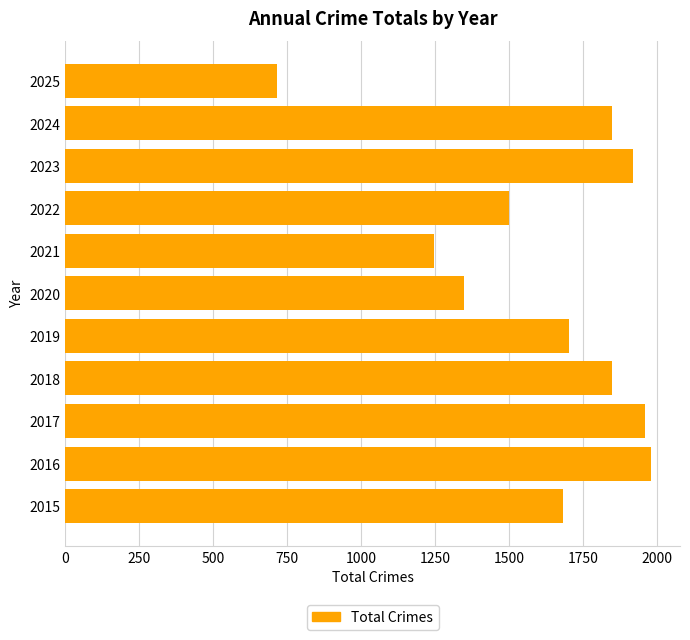

The value at 2017 is 1957. True or false?

True